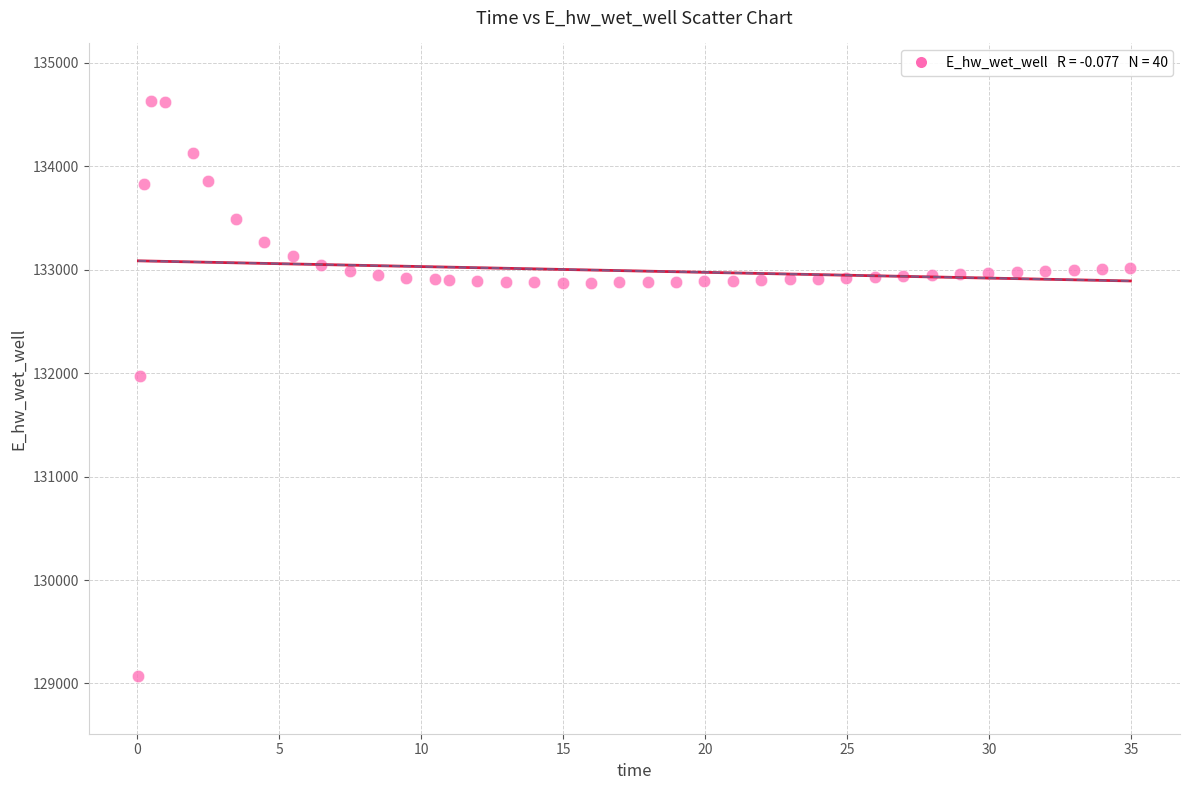

What Y value in the scatter plot is closest to 131849?

131970.4